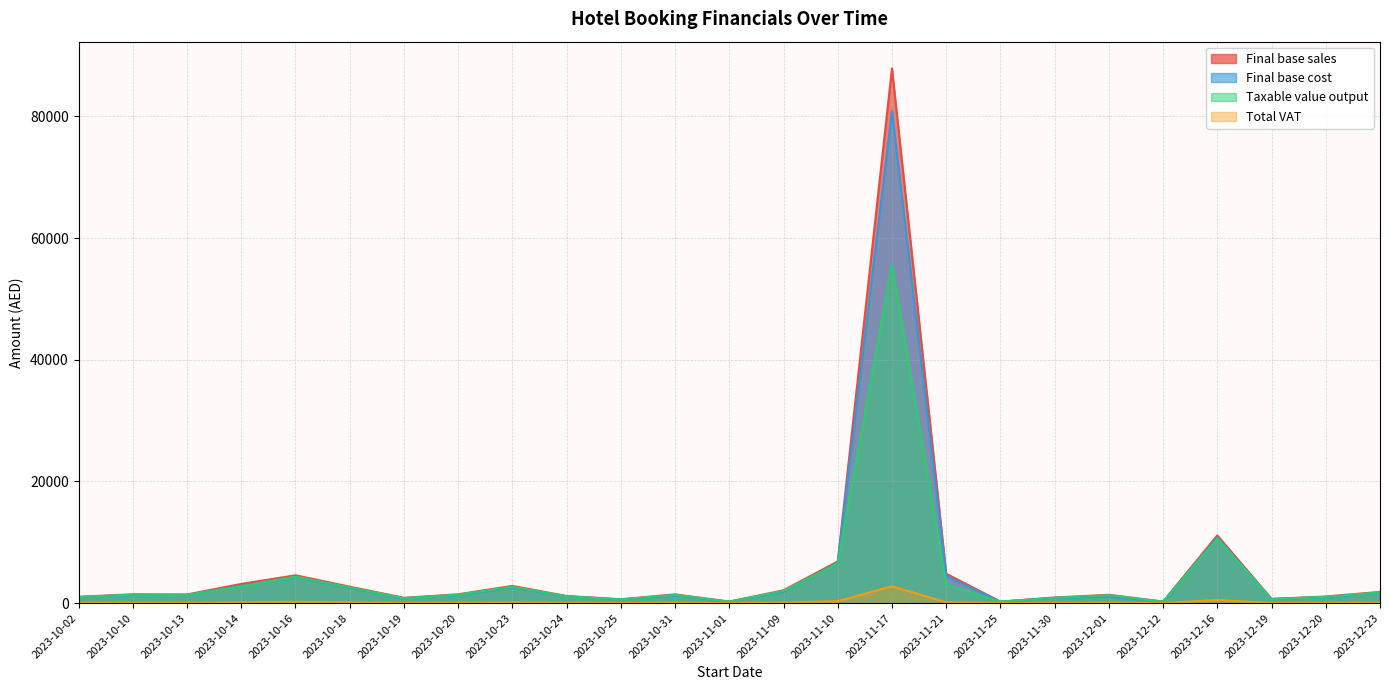

What is the difference between the Final base cost values at 2023-10-20 and 2023-11-17?

79541.3